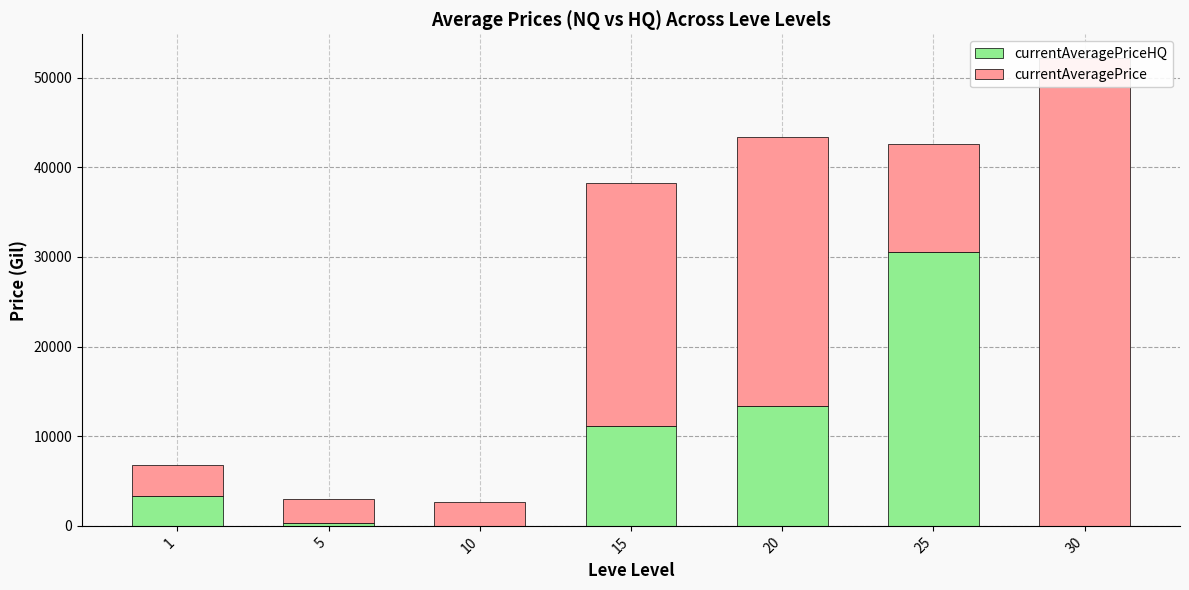

What is the value of the currentAveragePriceHQ bar at the 2nd from the left?

300.0